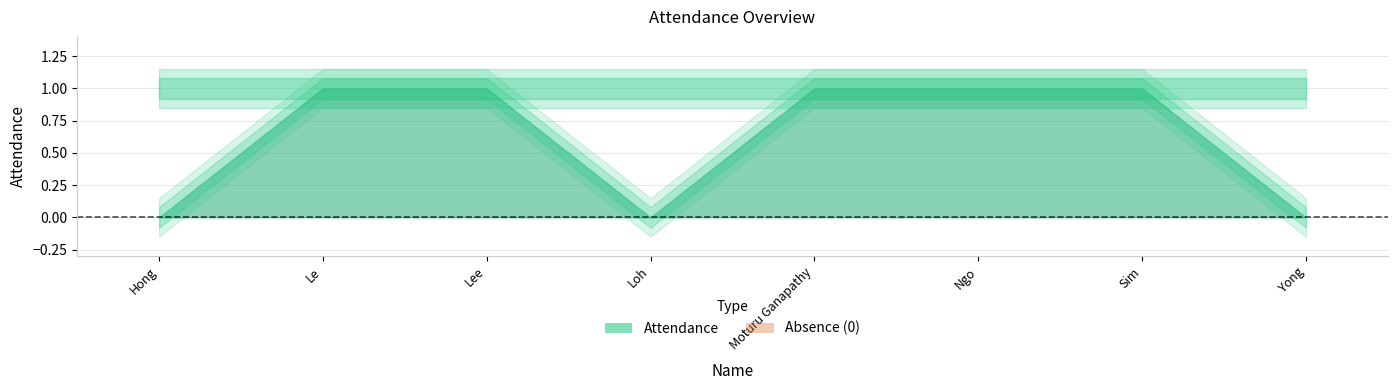

What is the difference between the values at Yong, Zhen Yu and Le, Anh Tu?

1